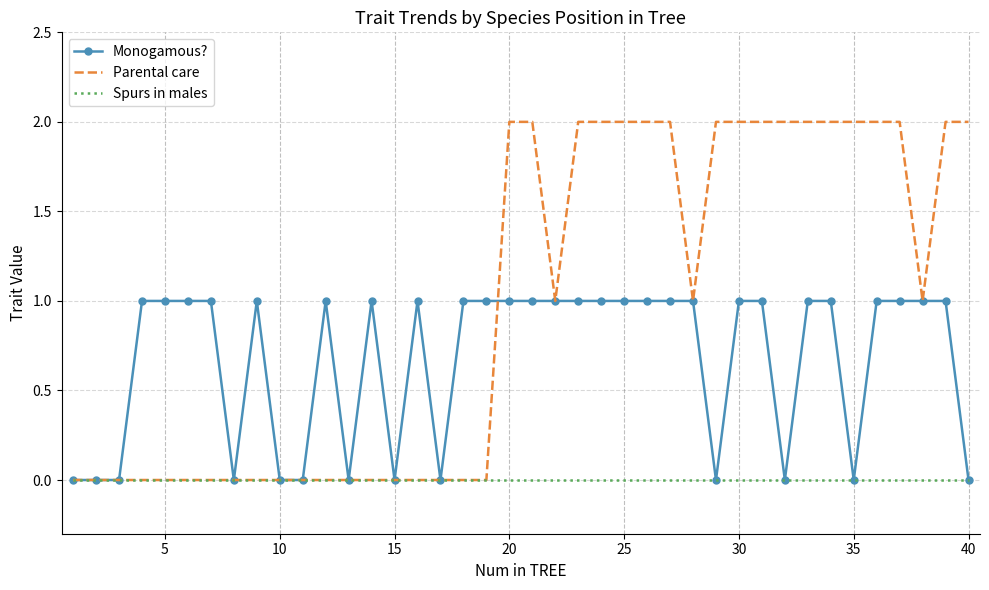

Which series has the largest total across all categories?

Parental care